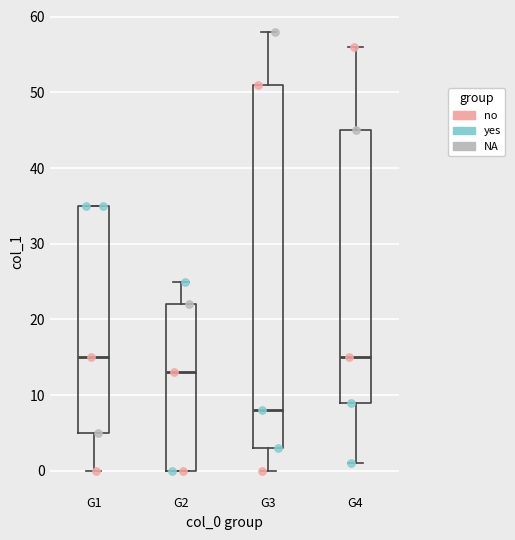

Where does the upper whisker of the box for G3 end on the y-axis? The values are not printed on the chart, so give them approximately, as read against the axis.

58